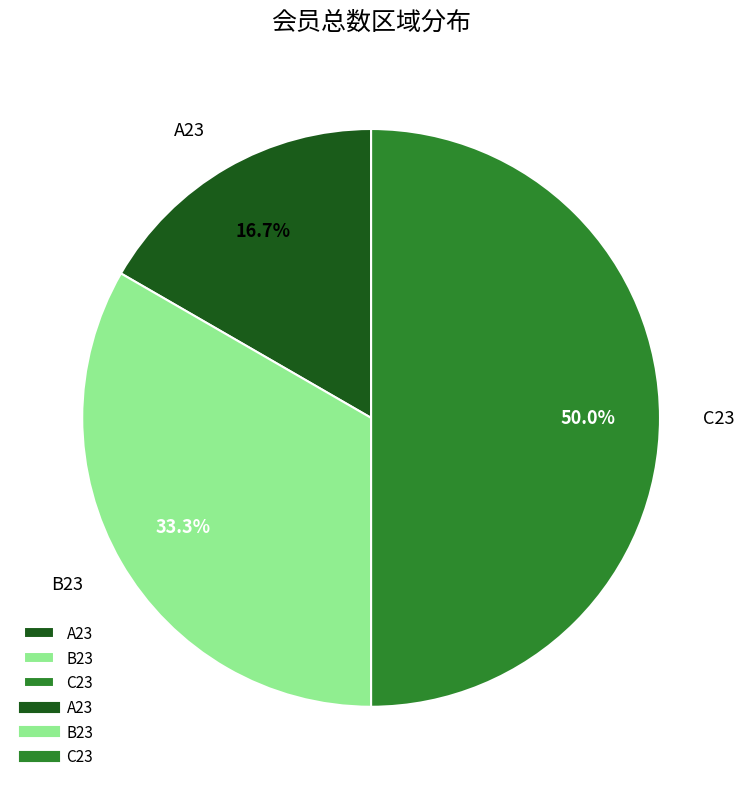

What is the ratio of the value at C23 to the value at A23?

3.0